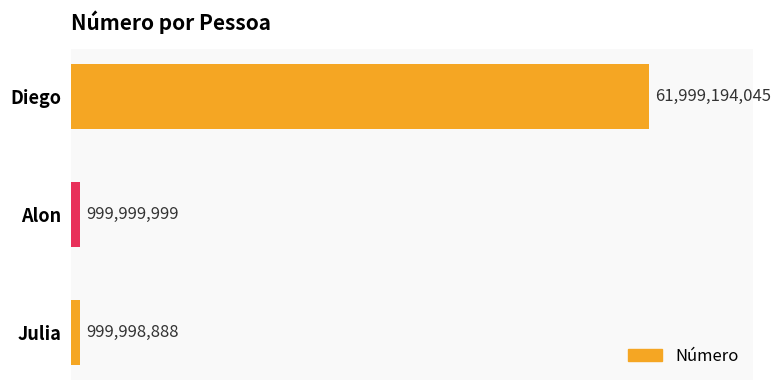

List the labels in order of value, smallest first.

Julia, Alon, Diego